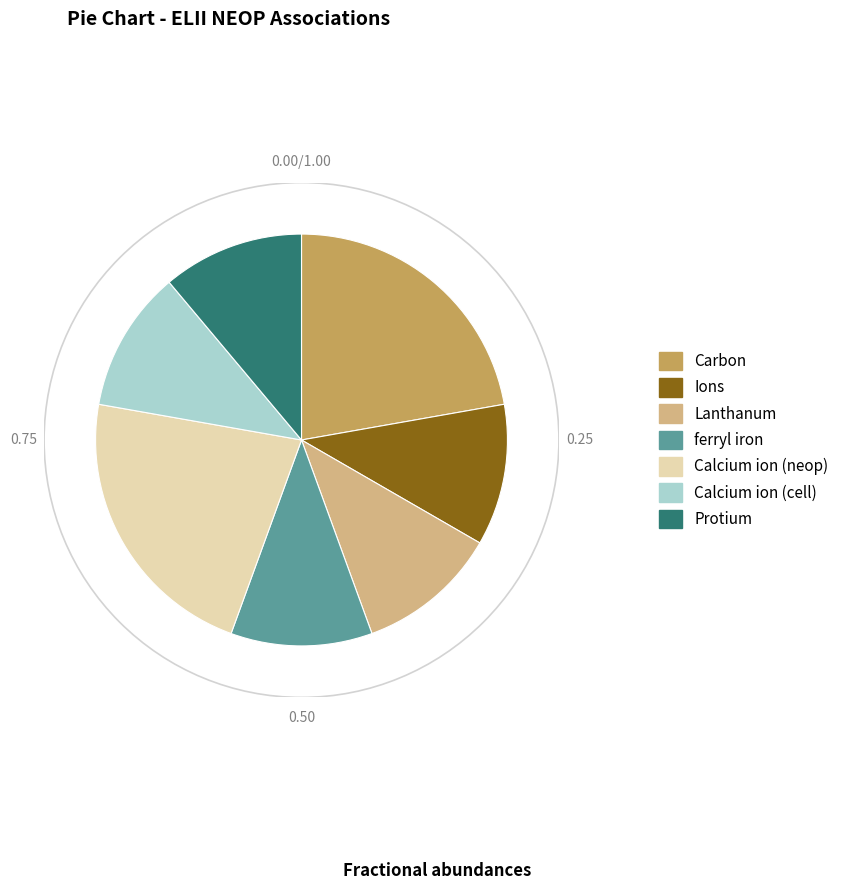

The ferryl iron slice represents 17% of the pie. True or false?

False